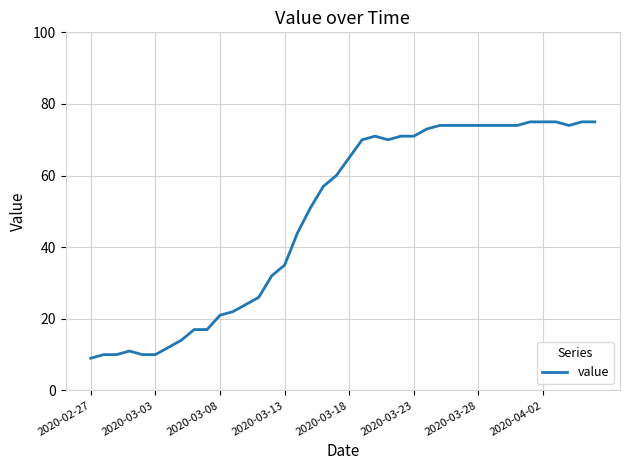

How many lines are shown in the chart?

1